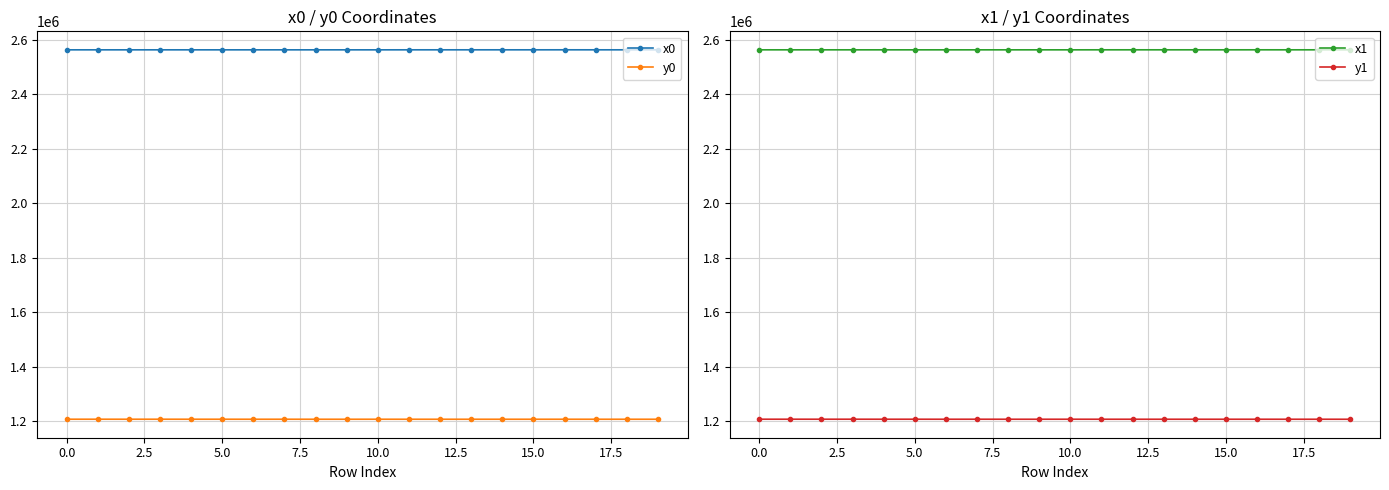

Rank the series by their maximum value, from highest to lowest.

x0, x1, y0, y1